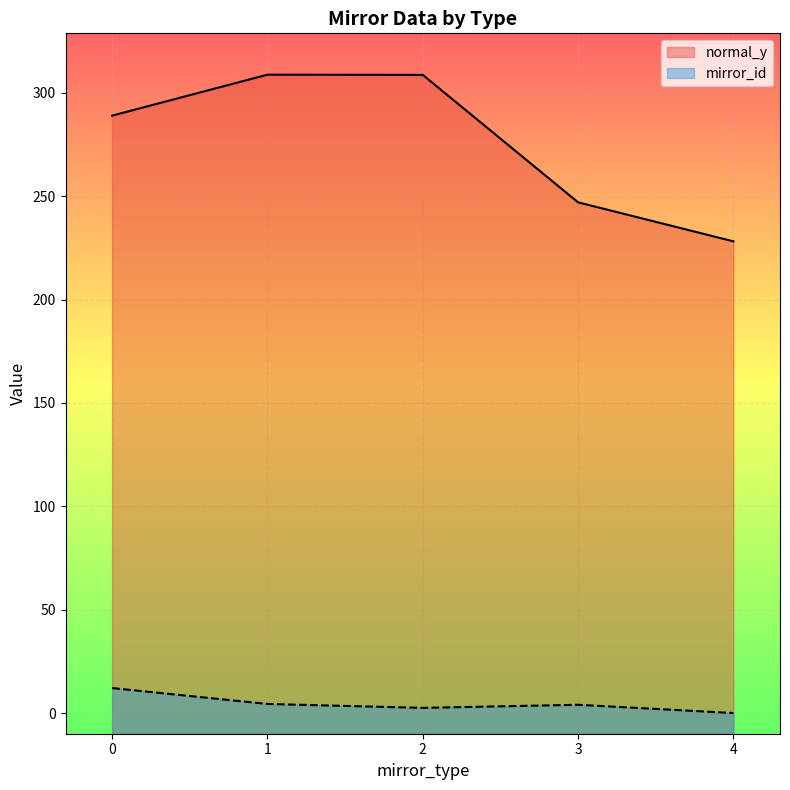

True or false: normal_y and mirror_id cross at least once.

False